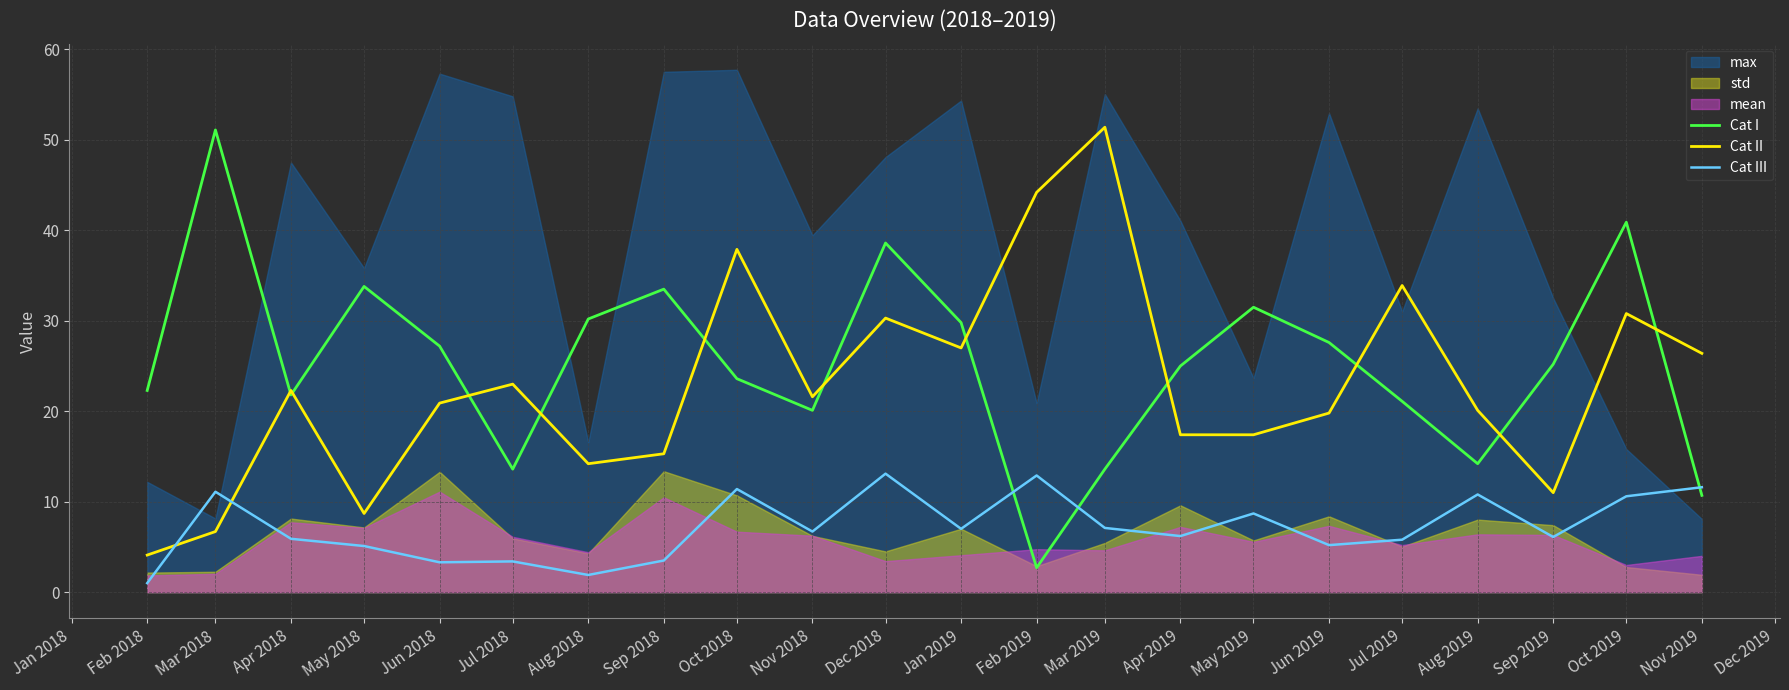

Reading left to right, what are all the values shown in this chart?

Cat I: 22.3	51.1	21.8	33.8	27.2	13.6	30.2	33.5	23.6	20.1	38.6	29.8	2.7	13.6	25.0	31.5	27.6	21.1	14.2	25.2	40.9	10.7
Cat II: 4.1	6.7	22.3	8.7	20.9	23.0	14.2	15.3	37.9	21.6	30.3	27.0	44.2	51.4	17.4	17.4	19.8	33.9	20.1	11.0	30.8	26.4
Cat III: 1.0	11.1	5.9	5.1	3.3	3.4	1.9	3.5	11.4	6.7	13.1	7.0	12.9	7.1	6.2	8.7	5.2	5.8	10.8	6.1	10.6	11.6